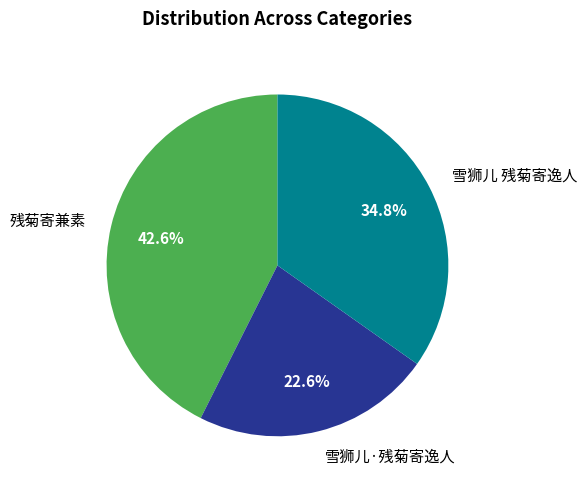

To the nearest percent, what portion does 雪狮儿 残菊寄逸人 represent?

35%